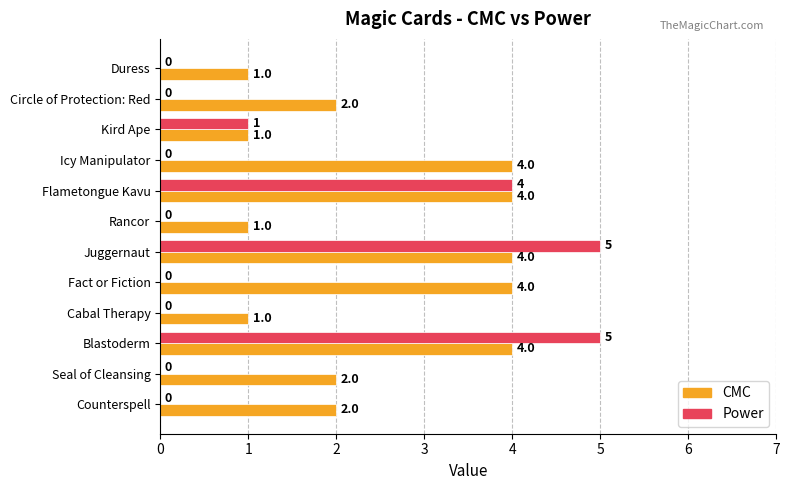

What is the sum of the Power values at Juggernaut and Duress?

5